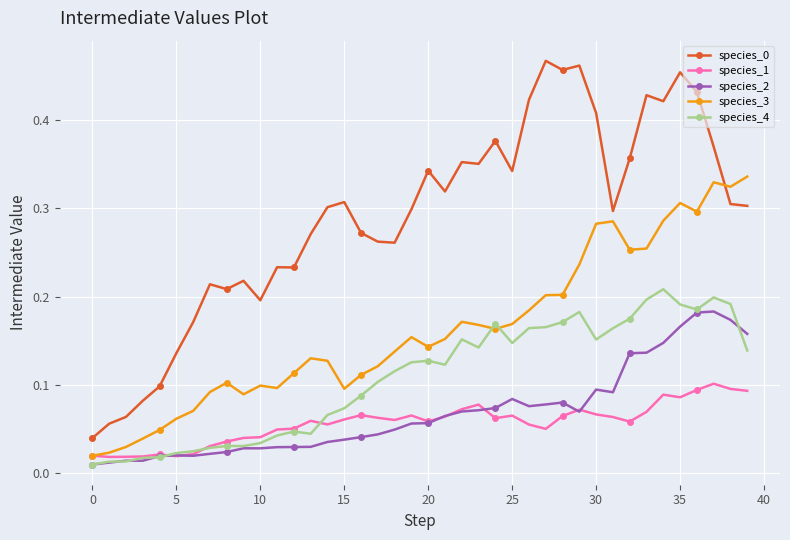

Is this an area chart (filled region under the line)?

No